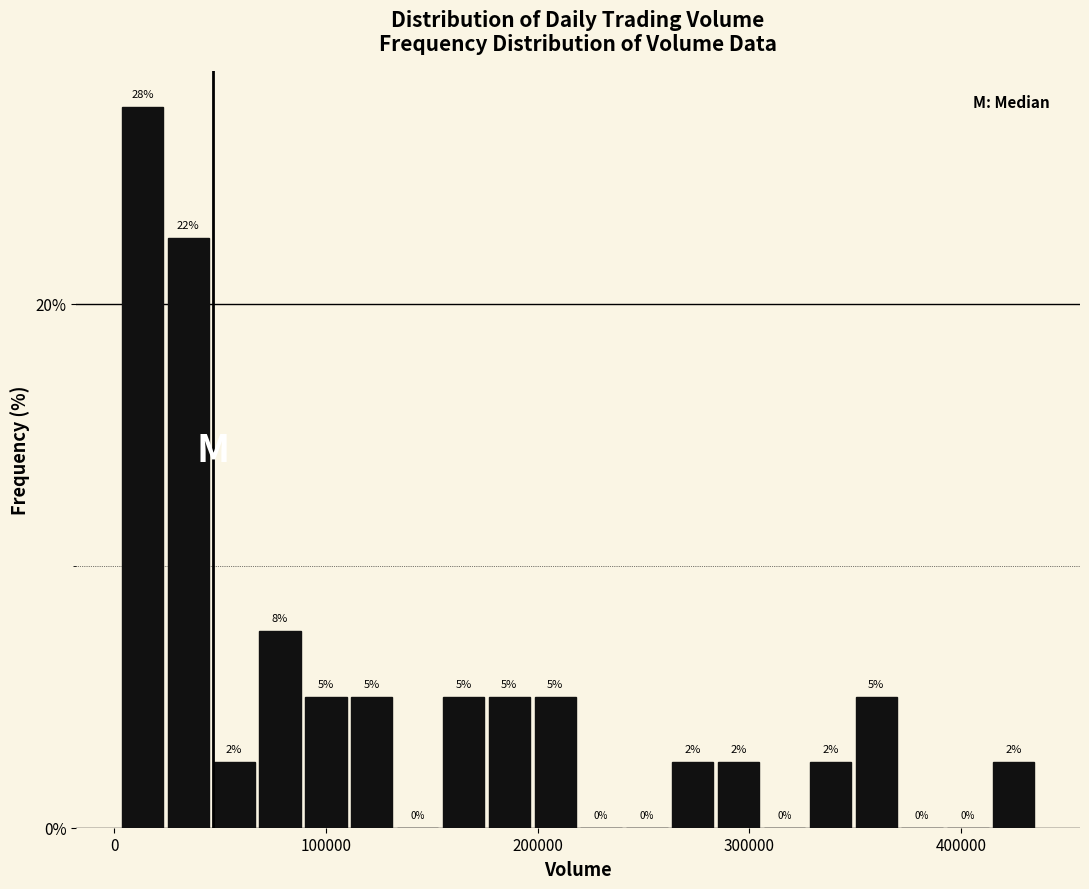

Read against the x-axis, roughly where is the centre of the tallest bar?

10000